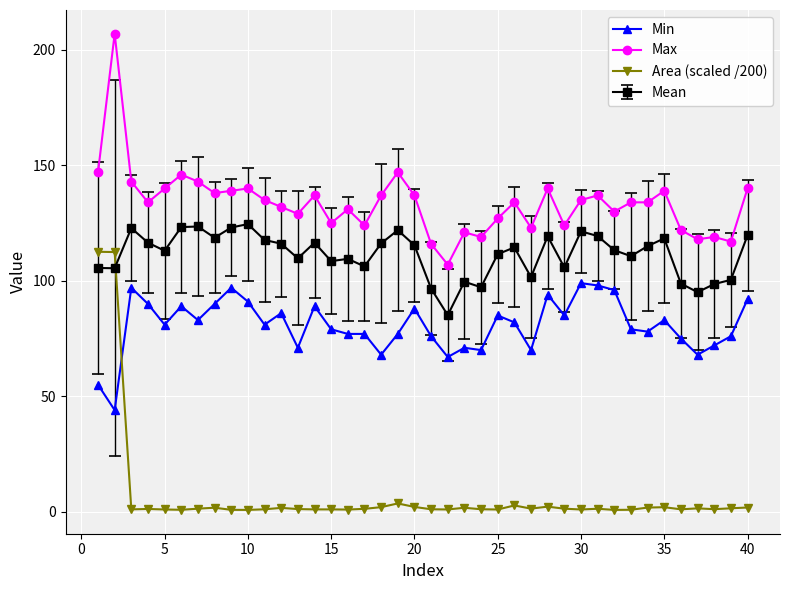

What is the sum of all Min values?

3226.0